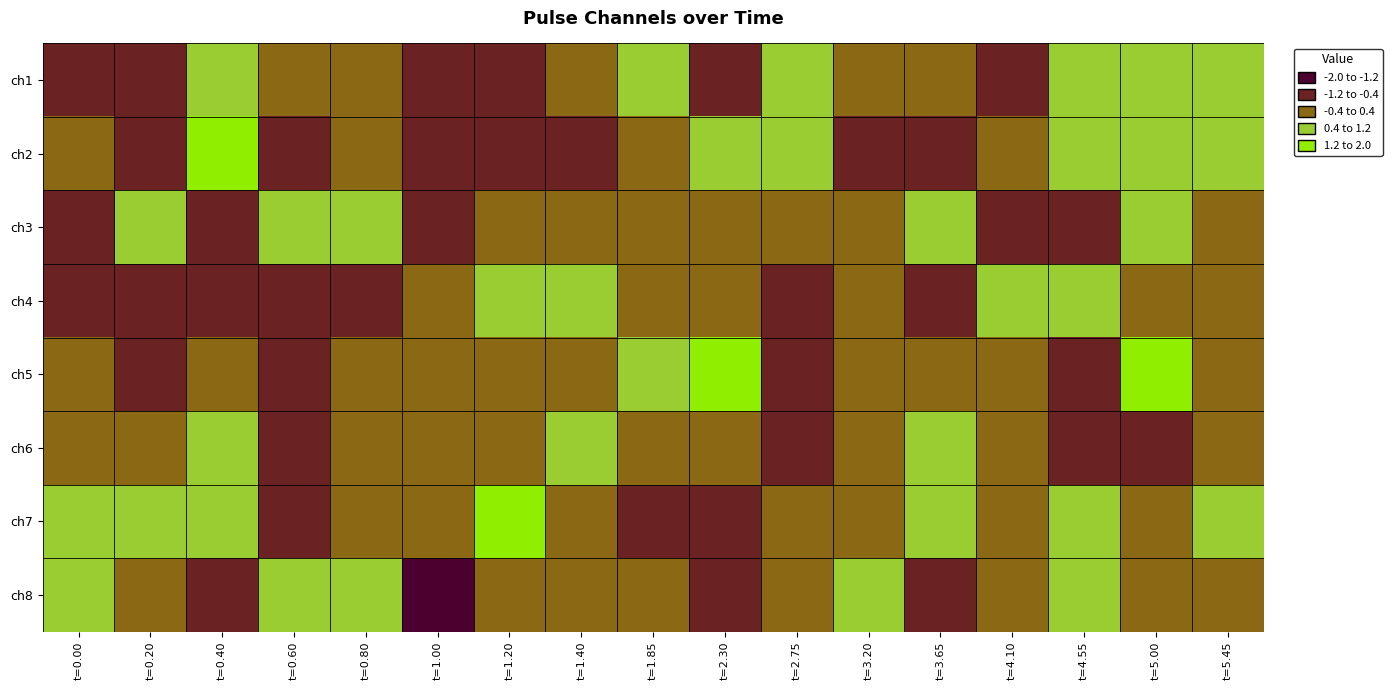

What is the total value across all series at t=0.40?

2.5